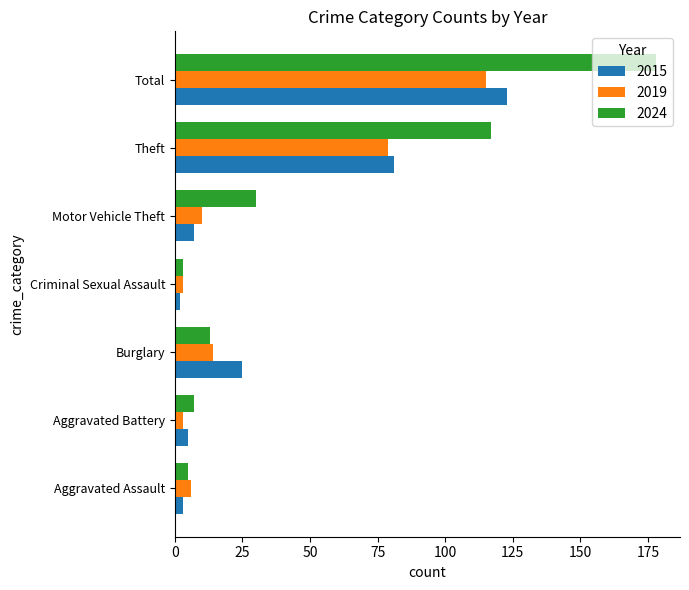

What is the difference between the 2024 values at Burglary and Total?

165